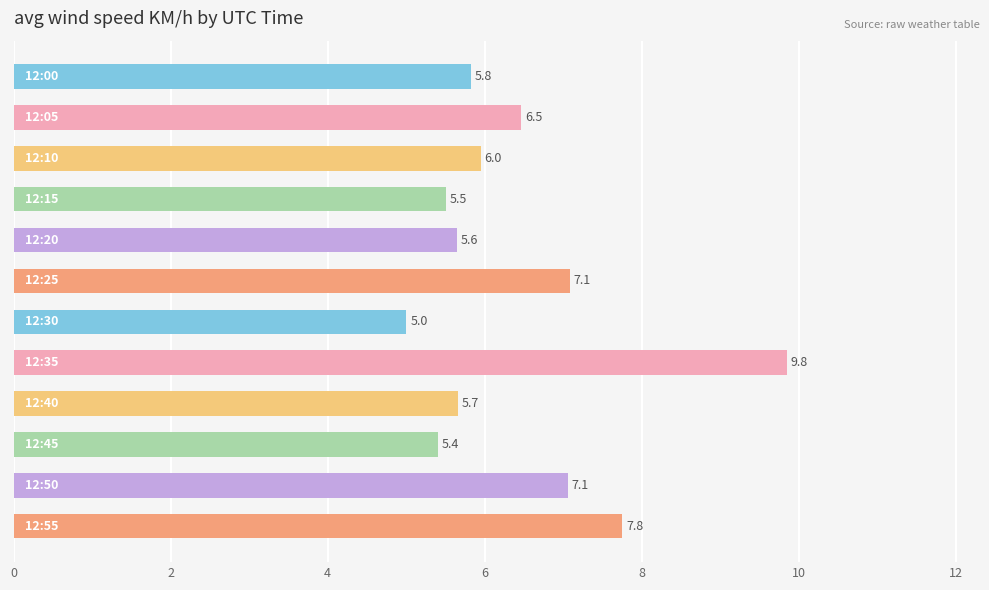

What is the smallest value displayed?

5.0